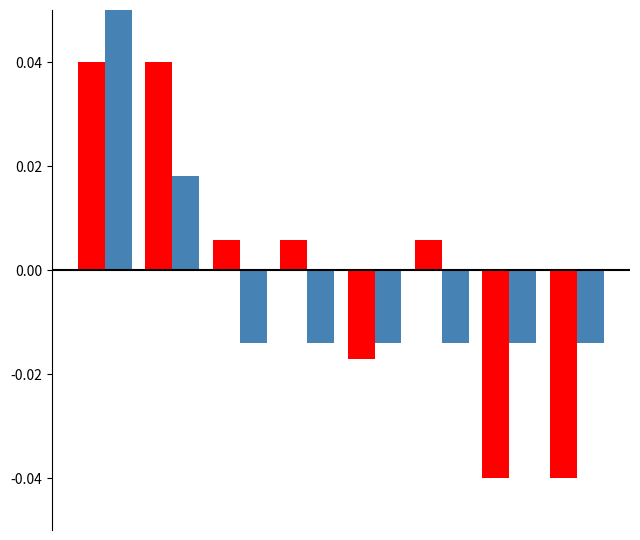

What is the difference between the maximum and minimum values in the 技能值 series?

0.1